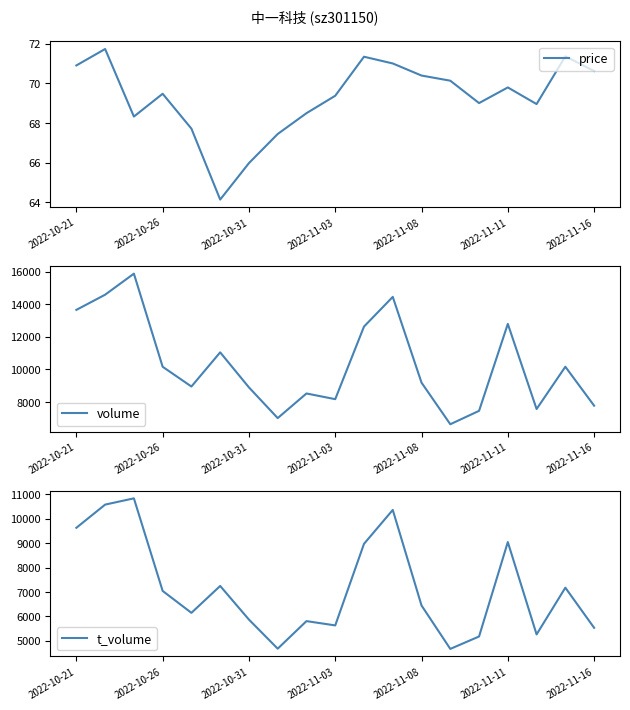

The value of volume at 2022-11-08 is 9191. True or false?

True